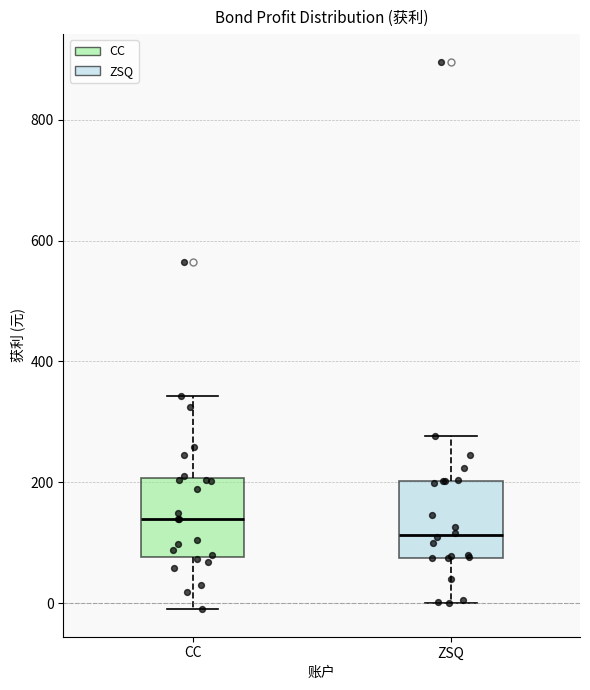

Which box's median line is the highest?

CC